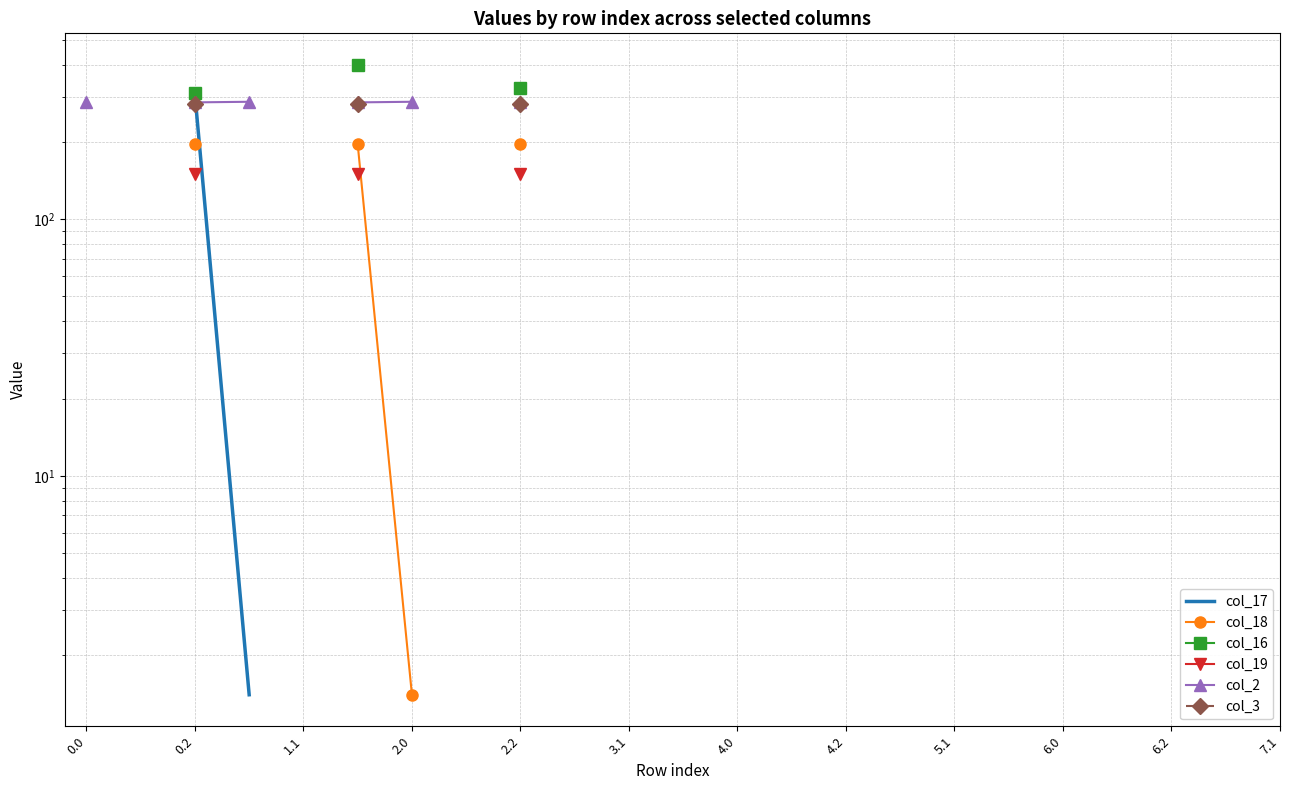

True or false: col_17 and col_18 cross at least once.

False